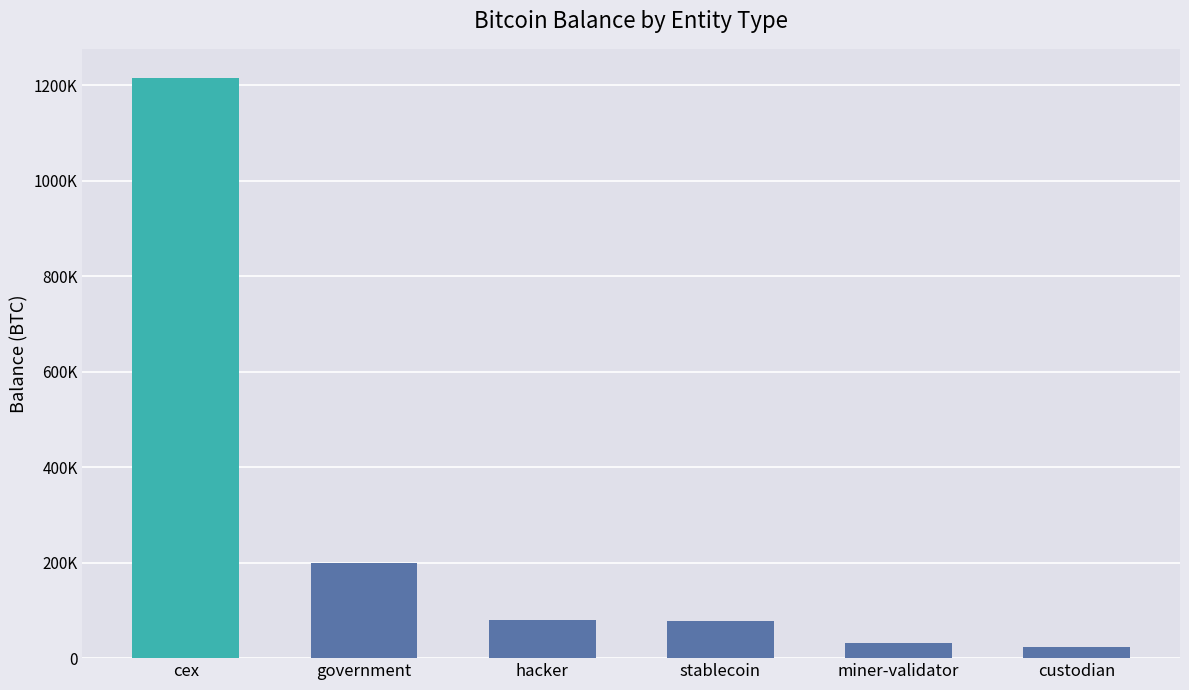

Are the bars horizontal?

No